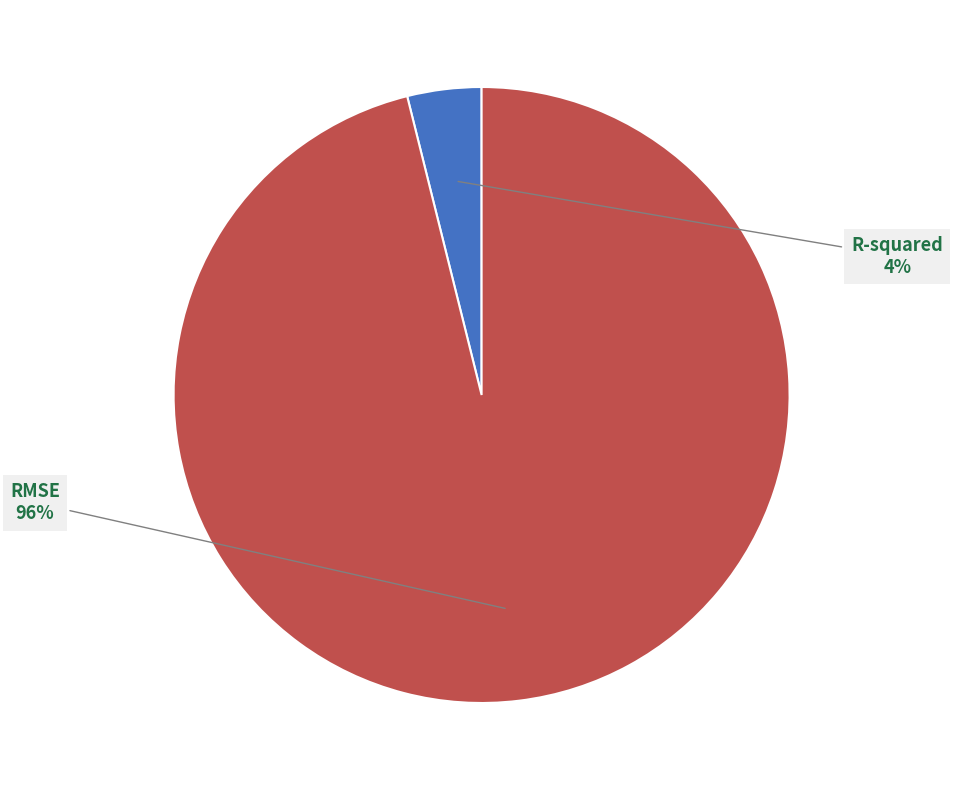

To the nearest percent, what is the difference between the largest and smallest slice percentages?

92%